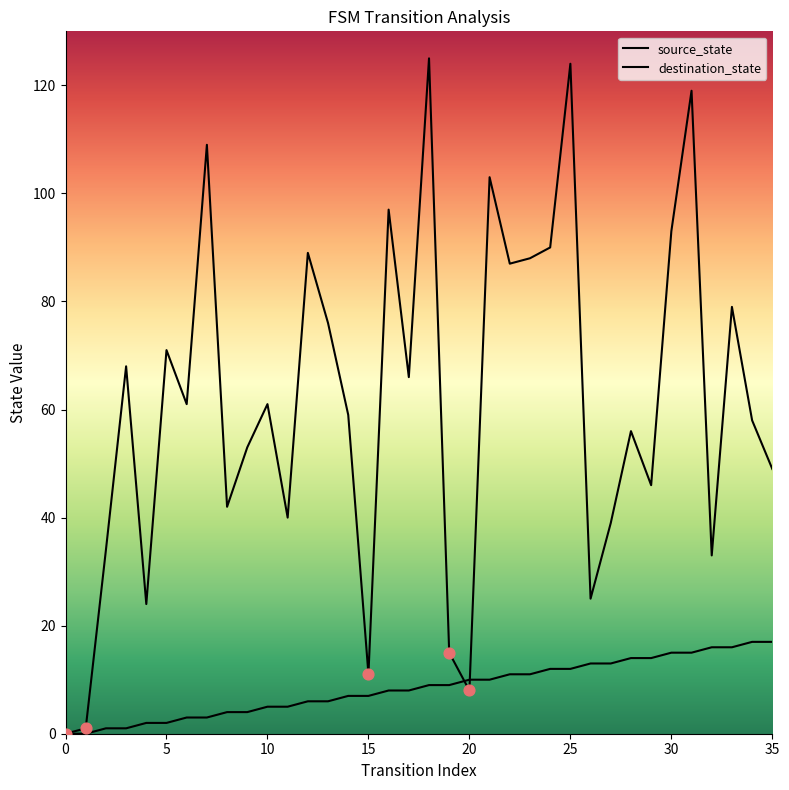

At which category is the sum across all series the highest?

25